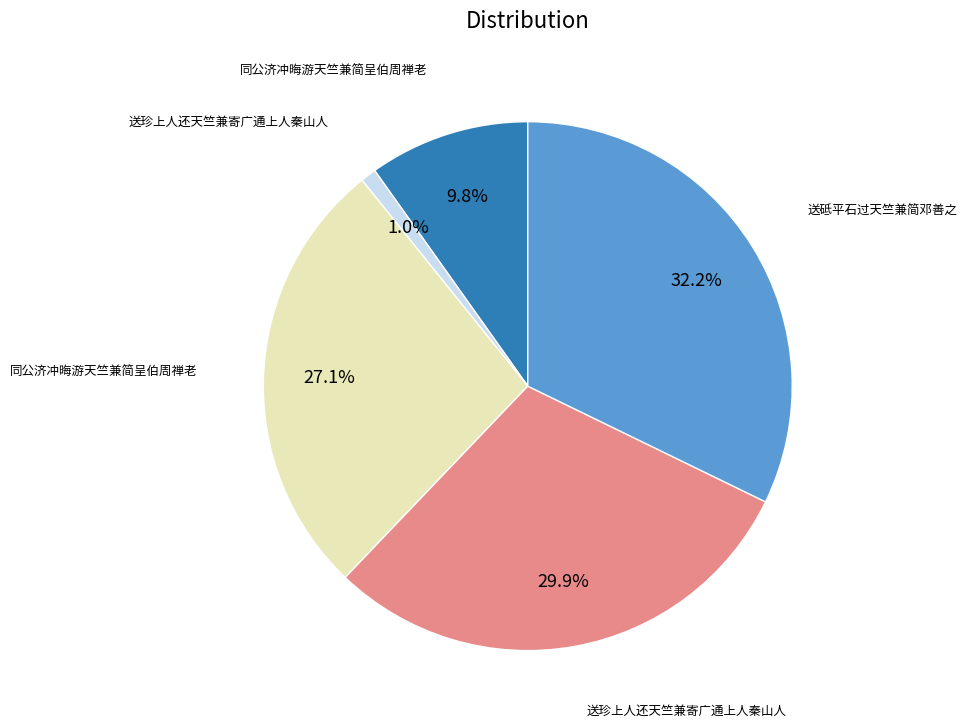

Does any single category account for the majority?

No